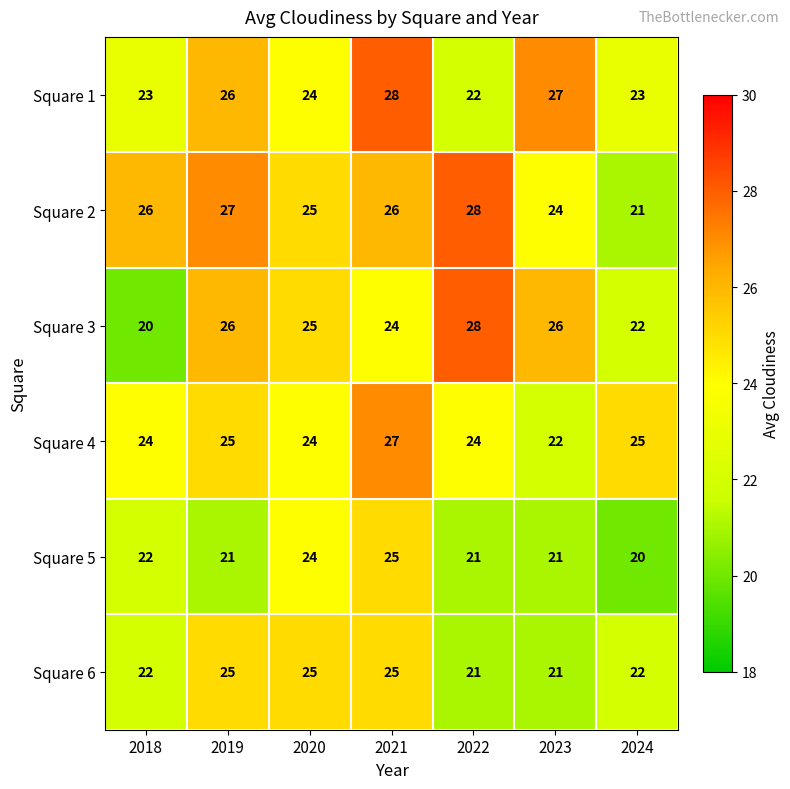

What is the total value across all series at 2024?

133